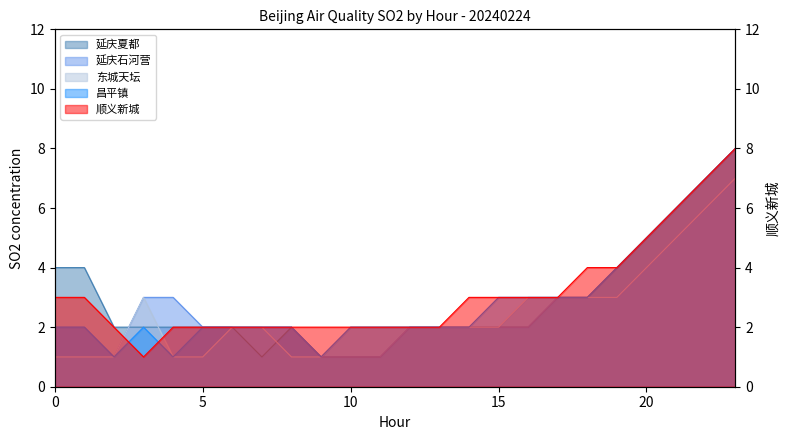

Is the value of 昌平镇 at 6 greater than the value of 东城天坛 at 21?

No